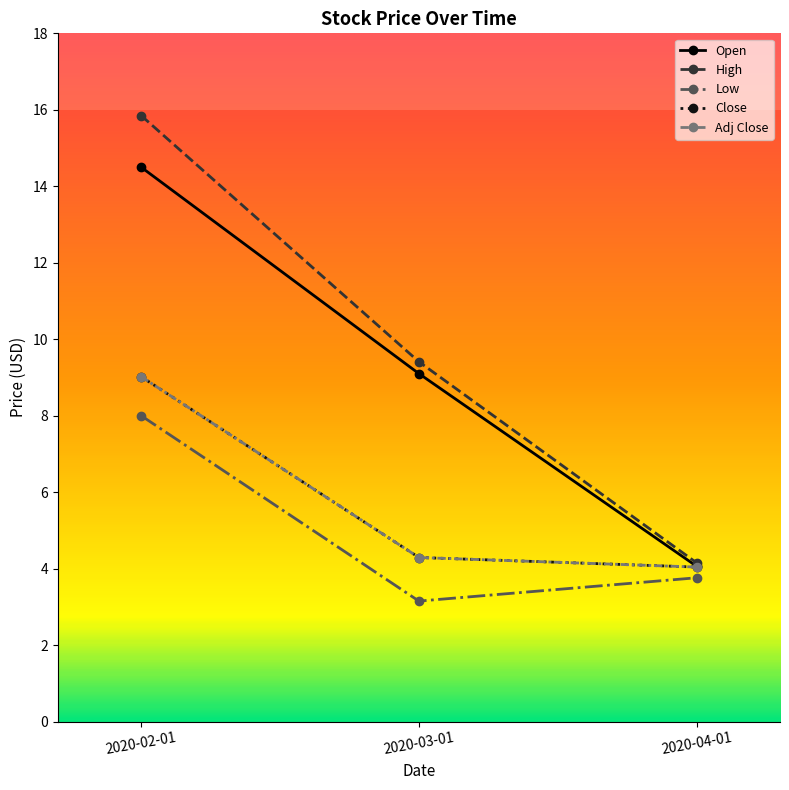

Reading right to left, extract all data points from this chart.

Open: 4.1	9.1	14.5
High: 4.2	9.4	15.8
Low: 3.8	3.1	8.0
Close: 4.0	4.3	9.0
Adj Close: 4.0	4.3	9.0